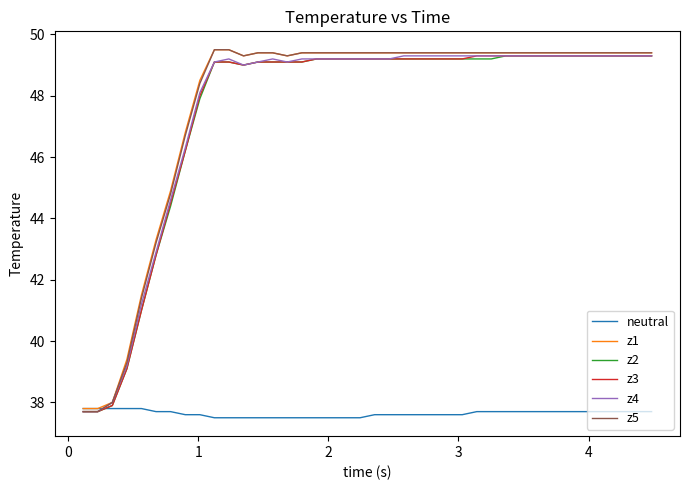

Which series has the widest spread of values?

z5